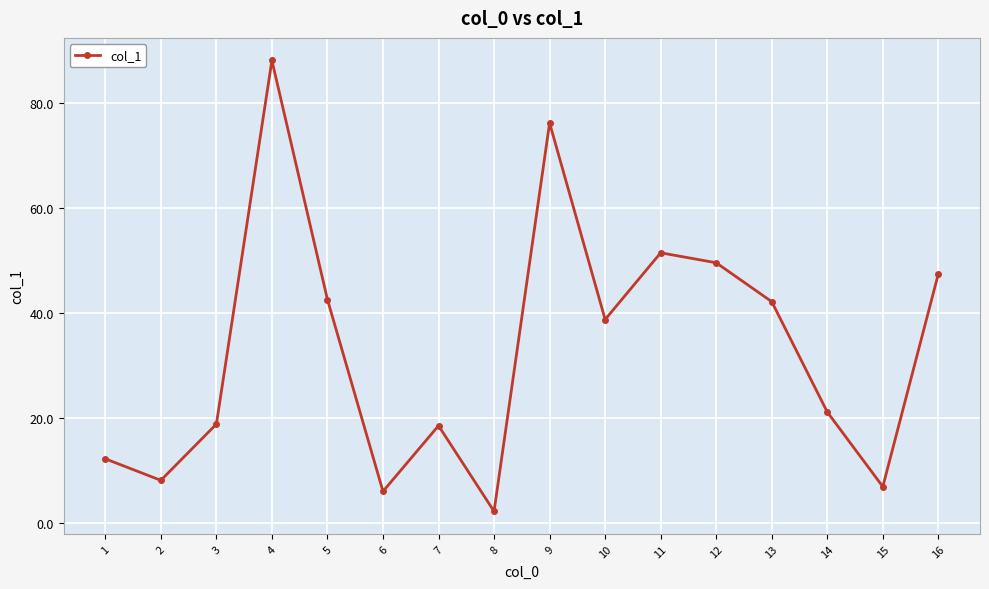

Where is the first local maximum?

4